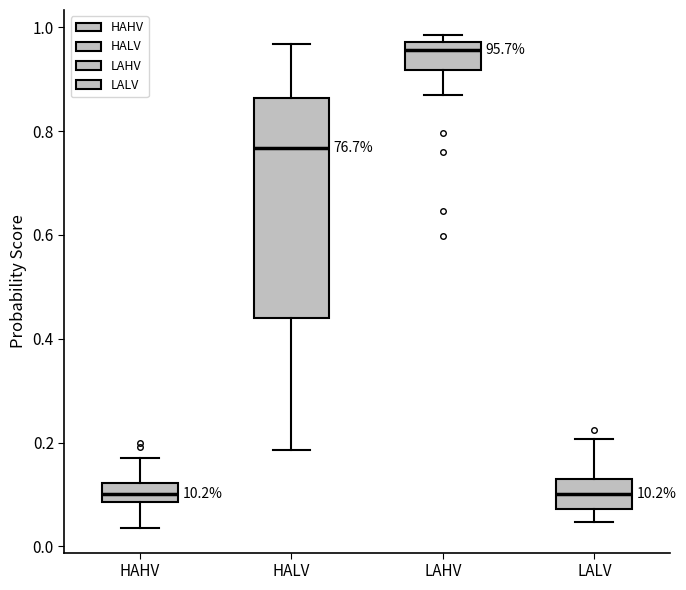

Where does the upper whisker of the box for HALV end on the y-axis? The values are not printed on the chart, so give them approximately, as read against the axis.

0.96